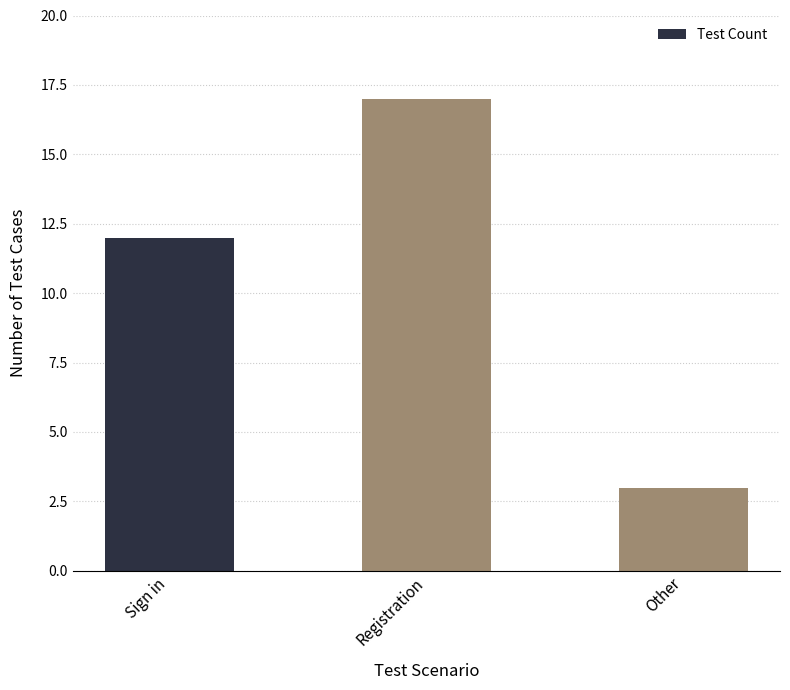

What is the value of the 3rd bar from the left?

3